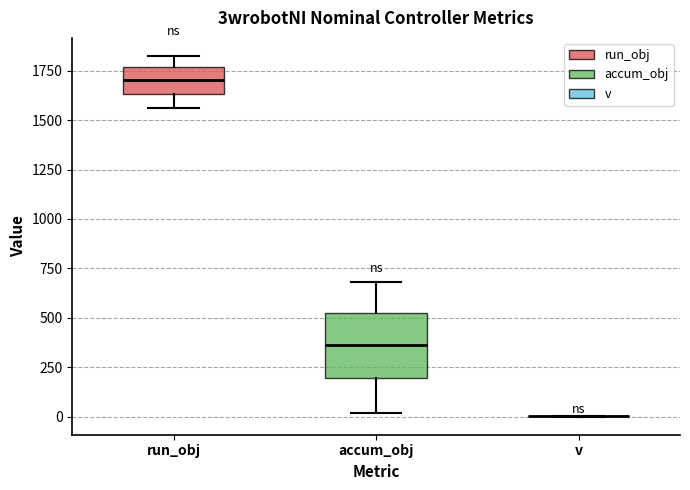

Comparing the boxes themselves (not the whiskers), which one is the tallest?

accum_obj